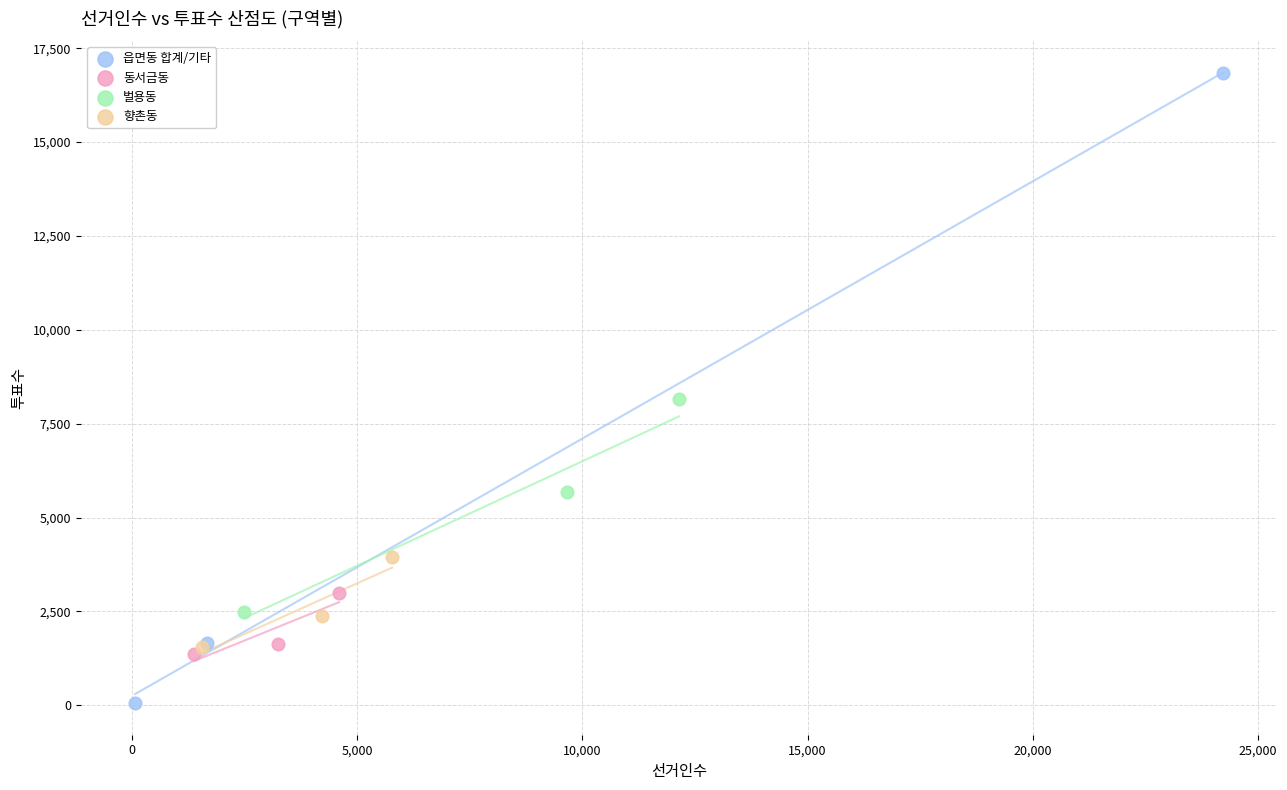

Which series has the largest Y range (max minus min)?

읍면동 합계/기타